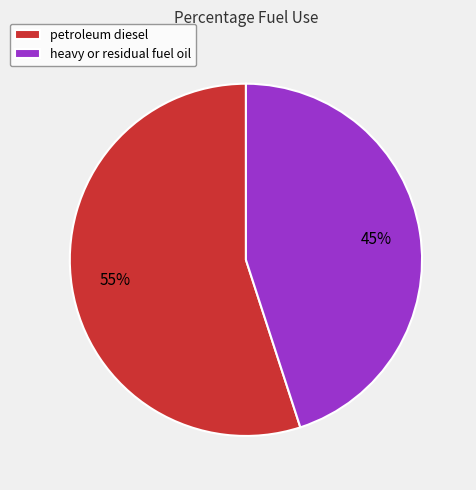

What is the largest slice in the pie chart?

petroleum diesel